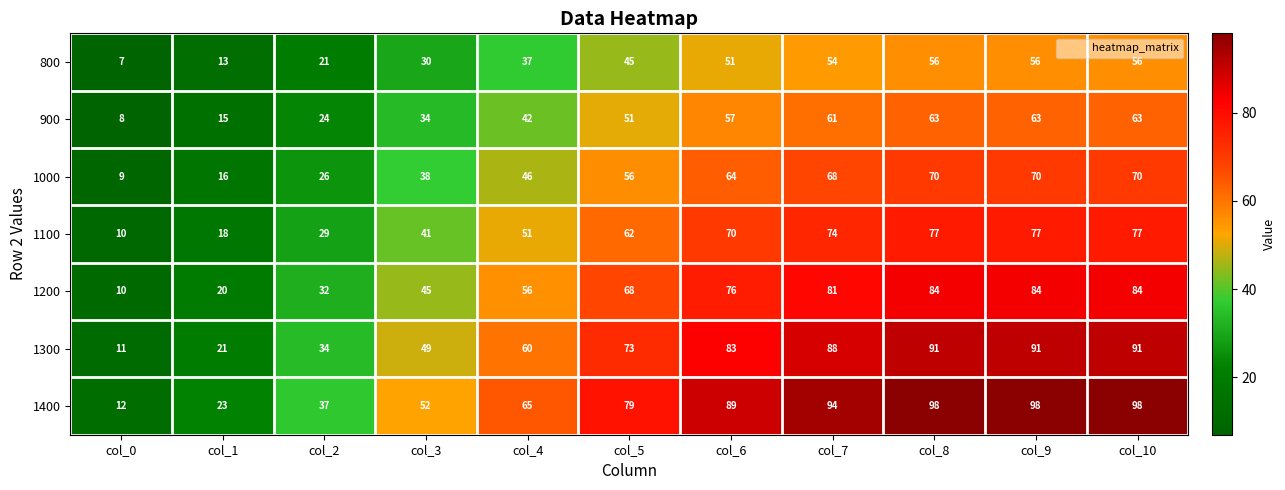

Count the number of data series in this chart.

7